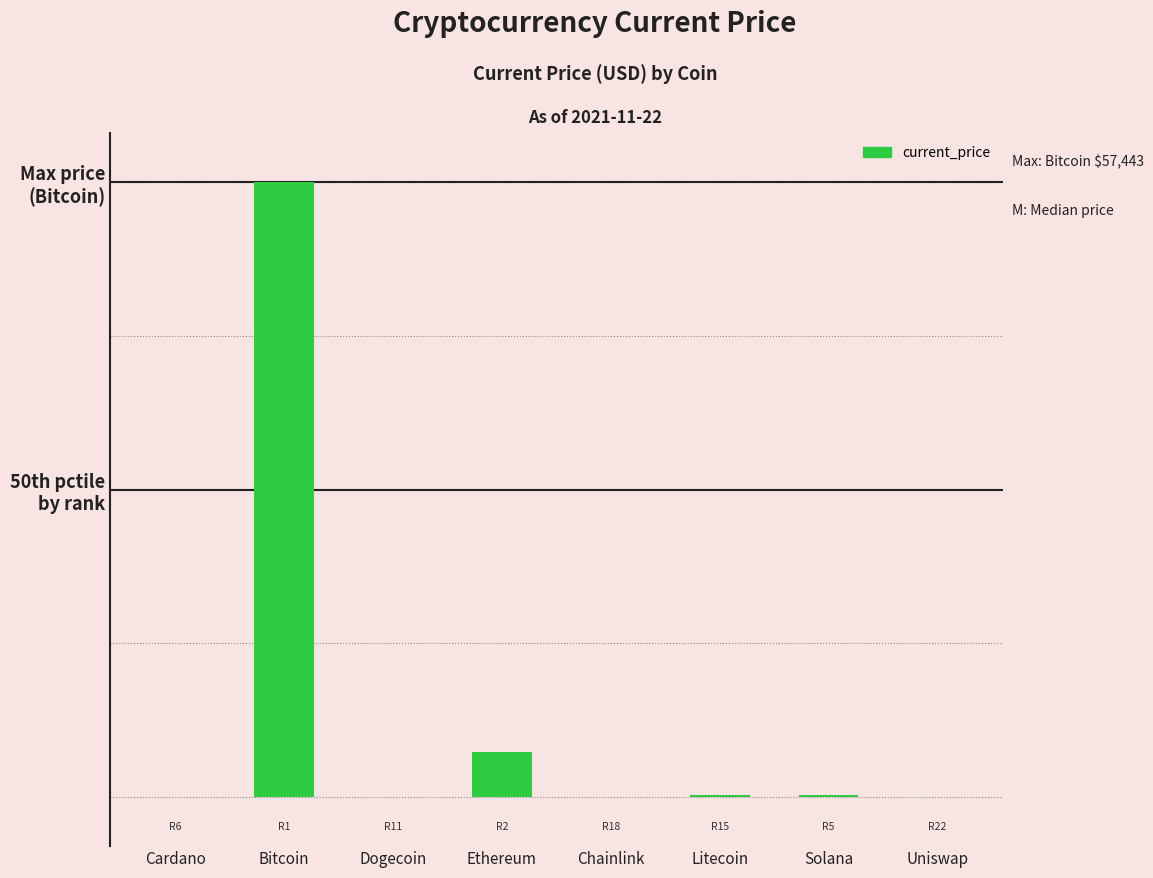

List the labels in order of value, largest first.

Bitcoin, Ethereum, Solana, Litecoin, Chainlink, Uniswap, Cardano, Dogecoin